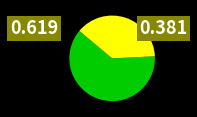

Is there a majority slice in this chart?

Yes